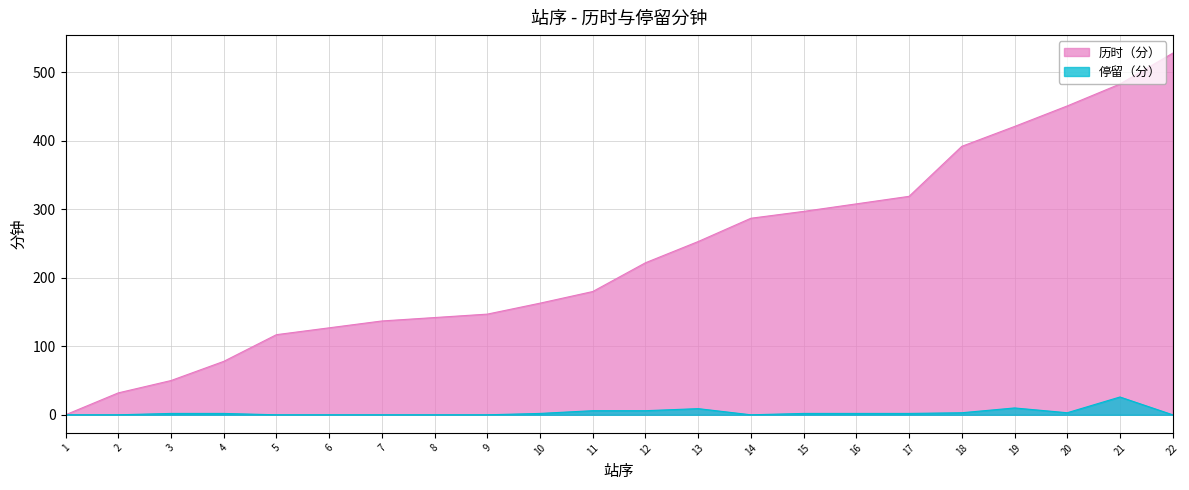

At which category does 停留（分） reach its first local valley?

14